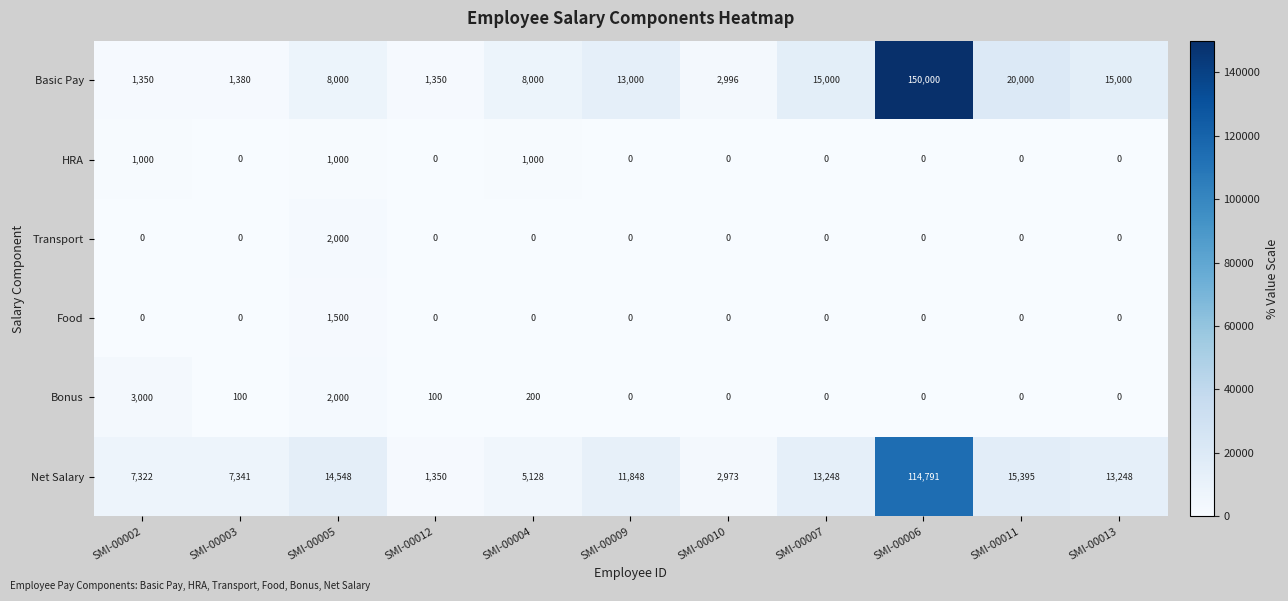

Which series has the largest total across all categories?

Basic Pay